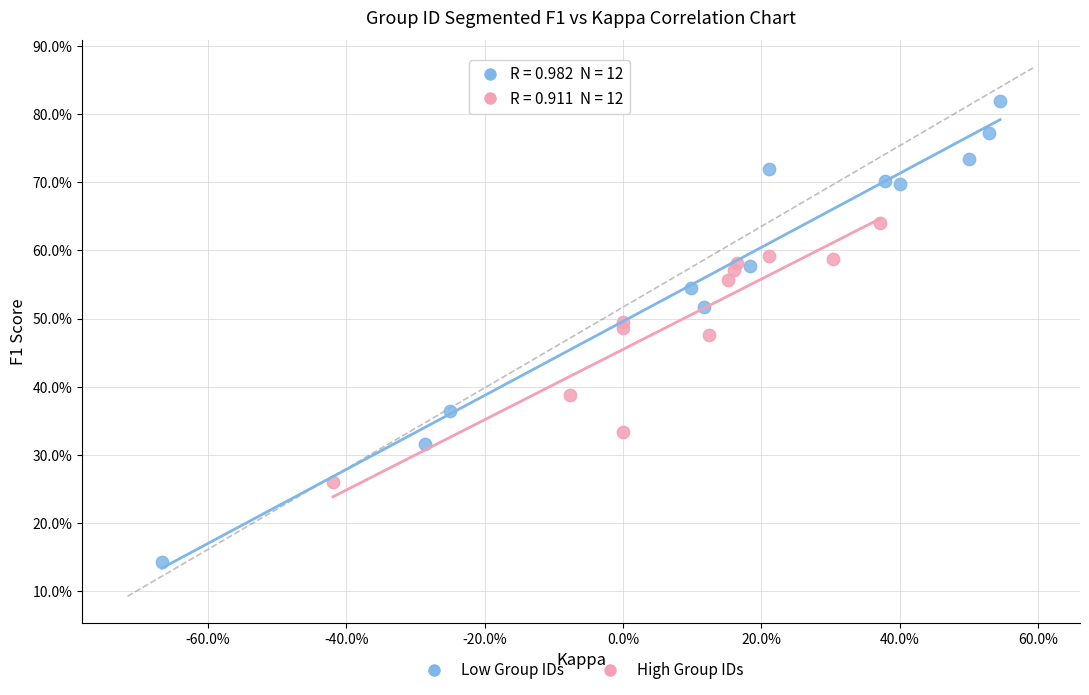

Which series contains the highest Y value?

Low Group IDs